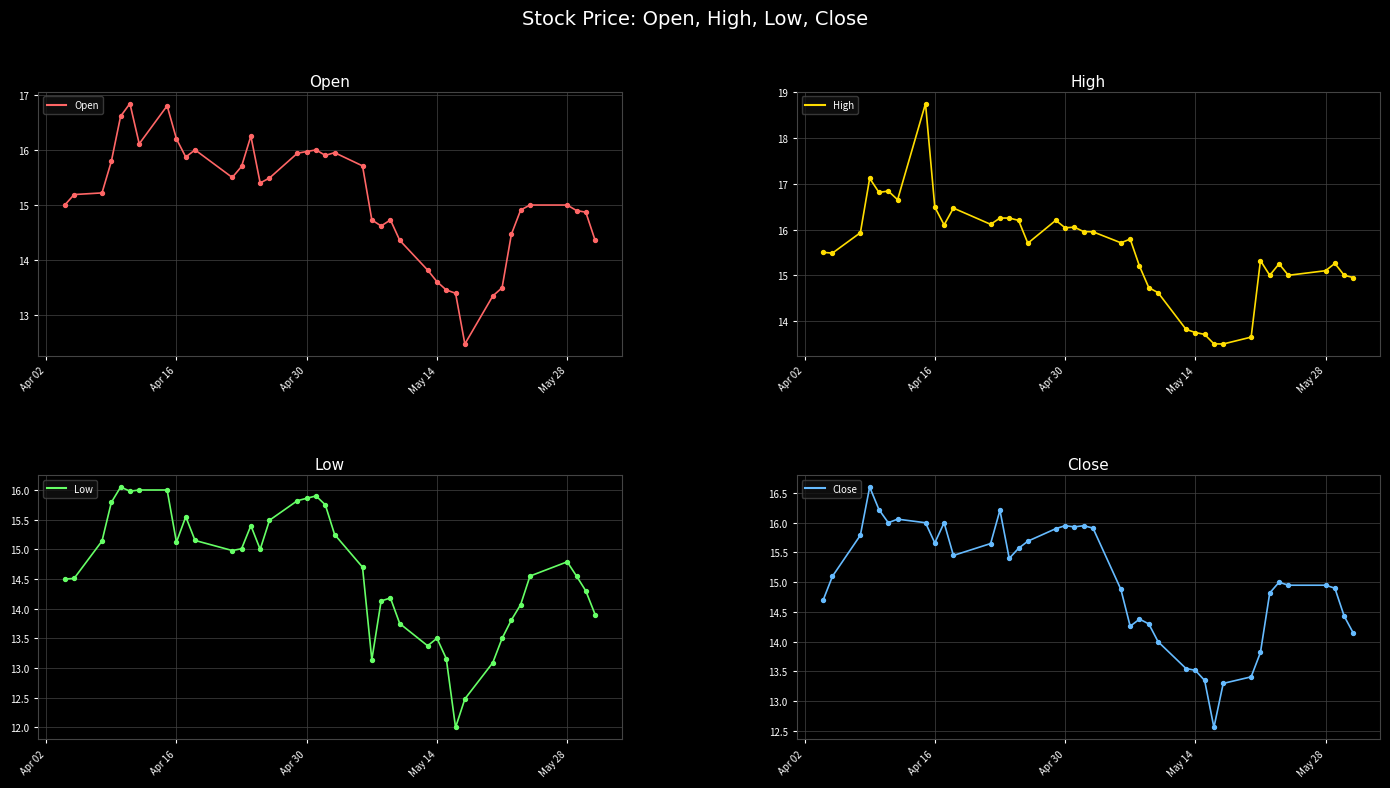

Which series has the largest Y range (max minus min)?

High